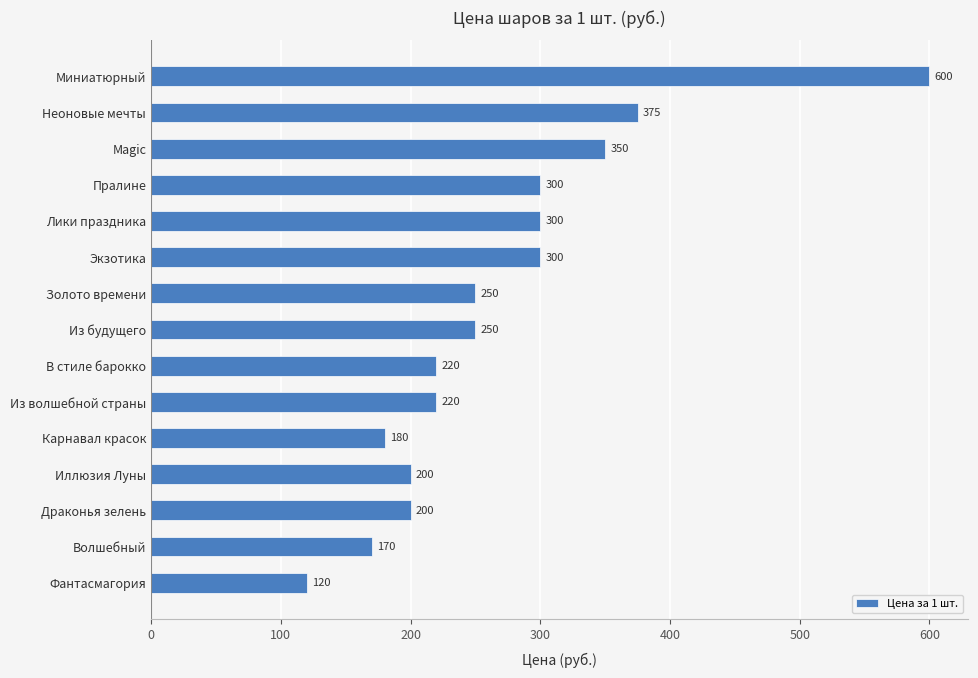

What is the change in value from Неоновые мечты to Драконья зелень?

-175